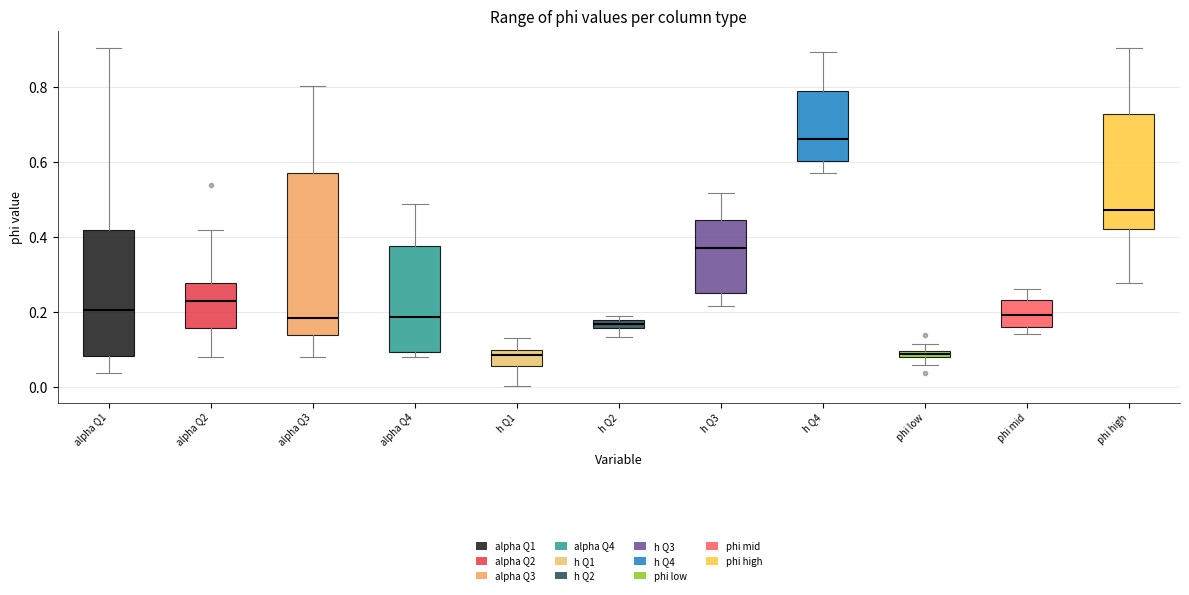

Comparing the boxes themselves (not the whiskers), which one is the tallest?

alpha Q3